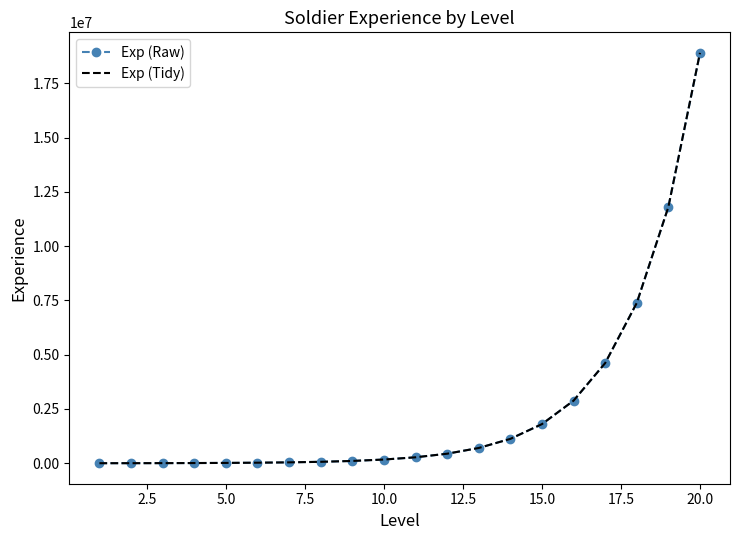

What is the maximum value shown in the chart?

18900000